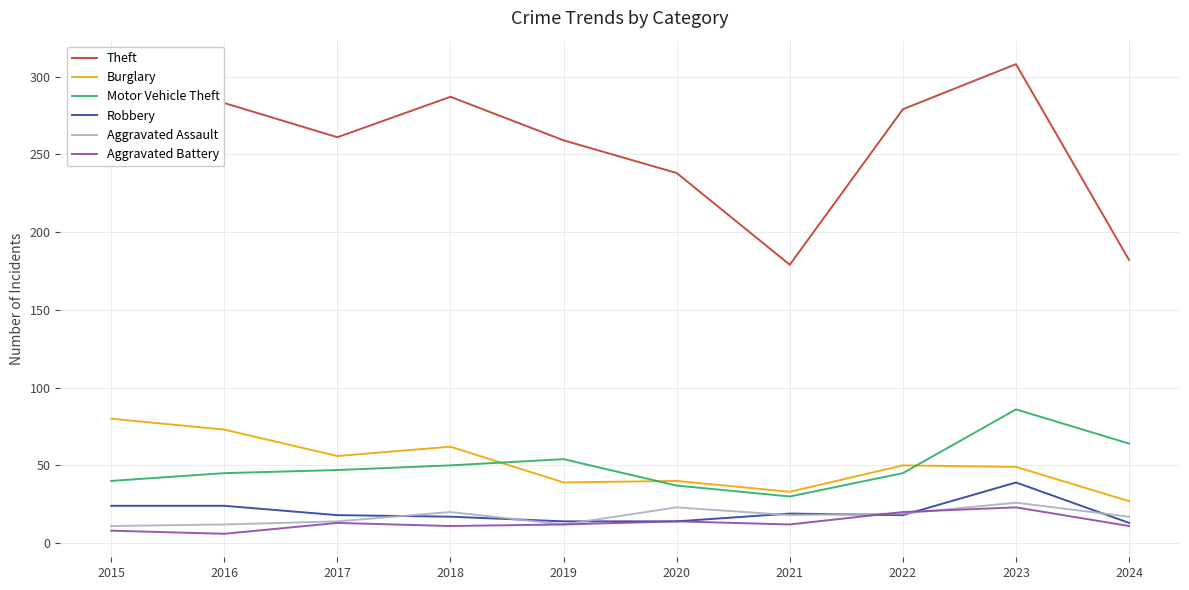

What is the total value across all series at 2021?

291